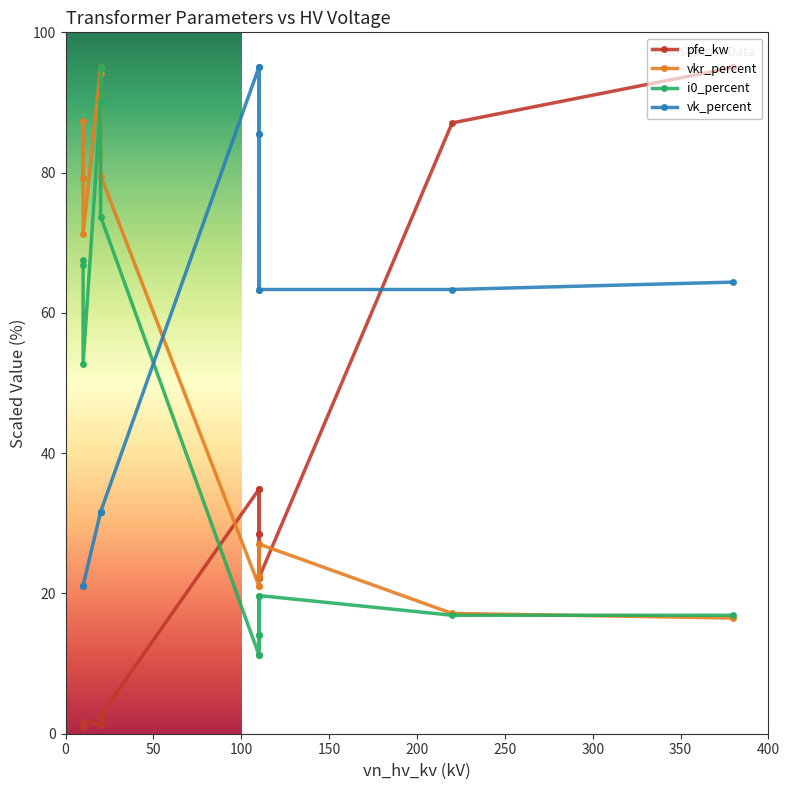

Where is i0_percent nearest to the value 0?

110